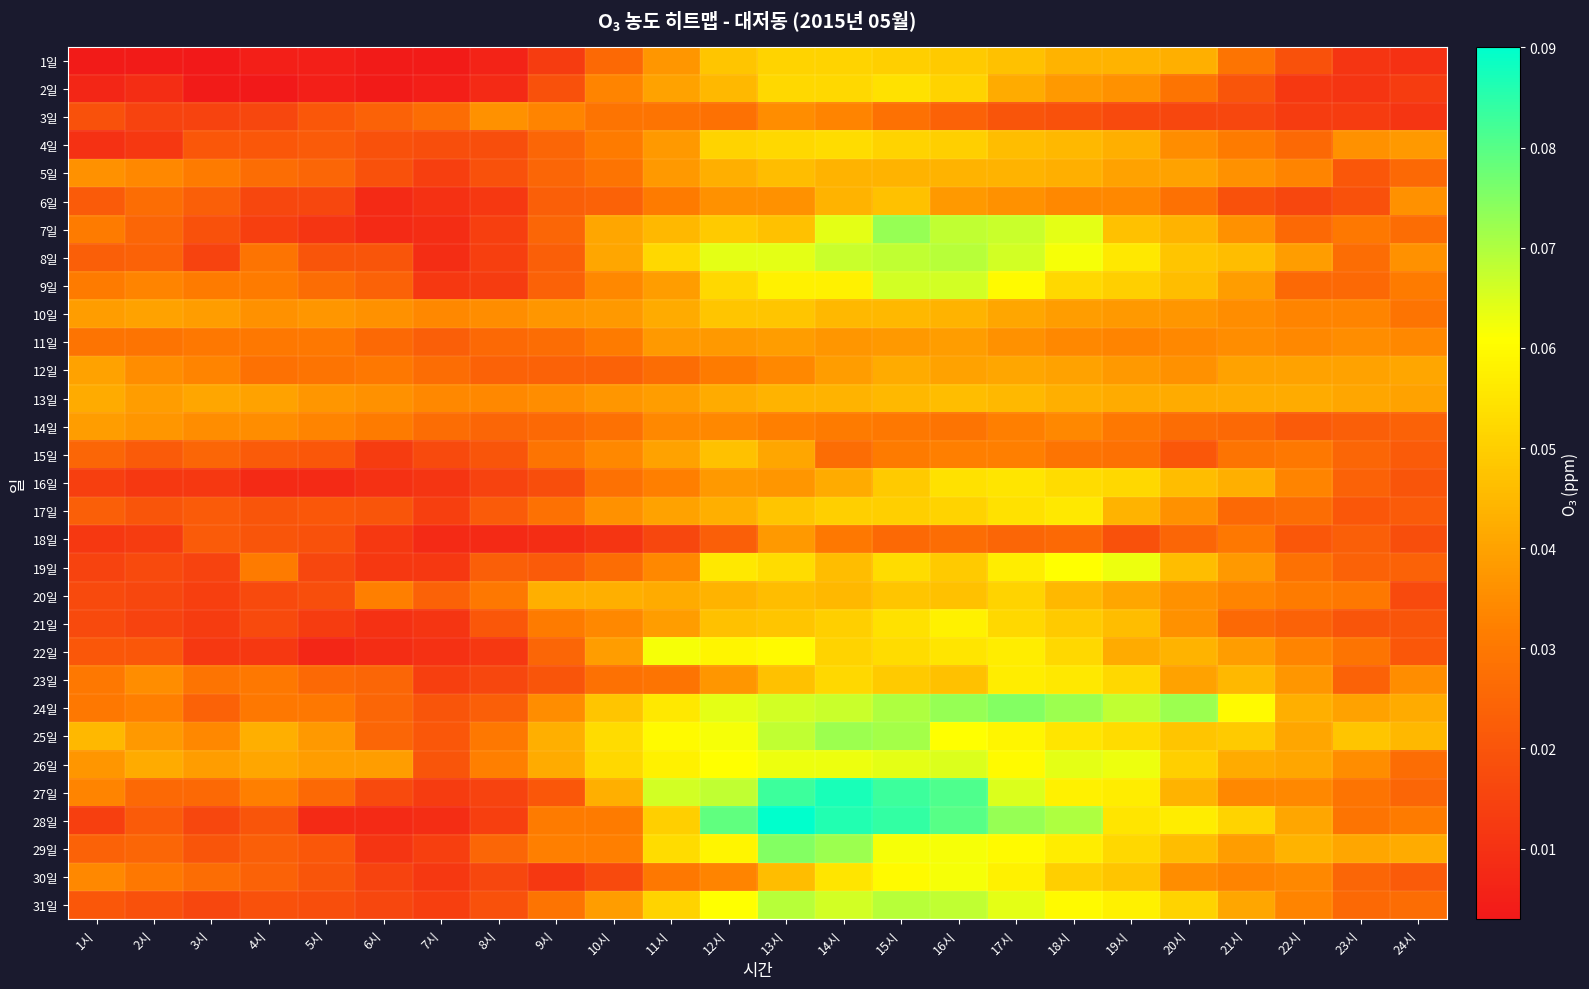

At which category is the sum across all series the highest?

15시